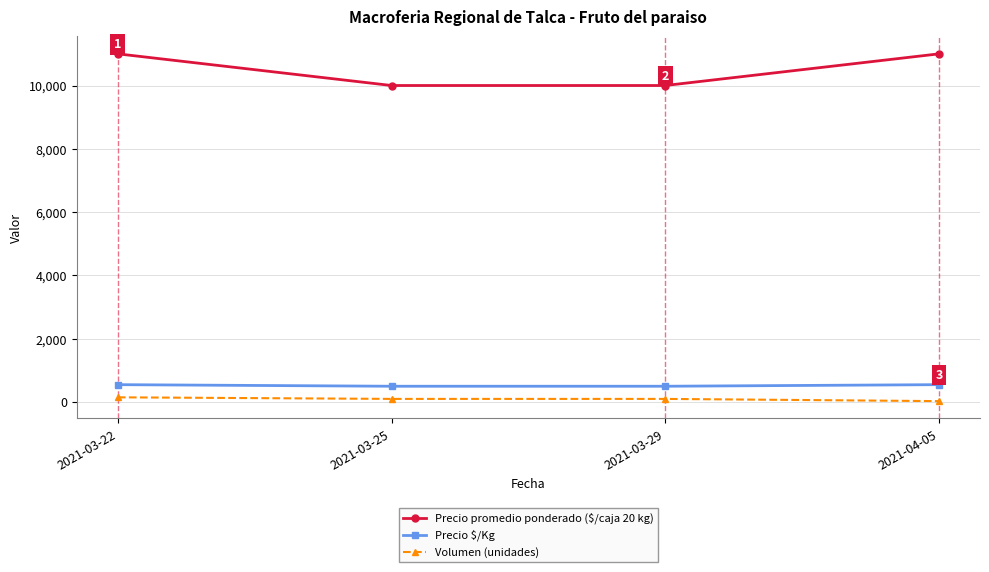

Which series has the widest spread of values?

Precio promedio ponderado ($/caja 20 kg)